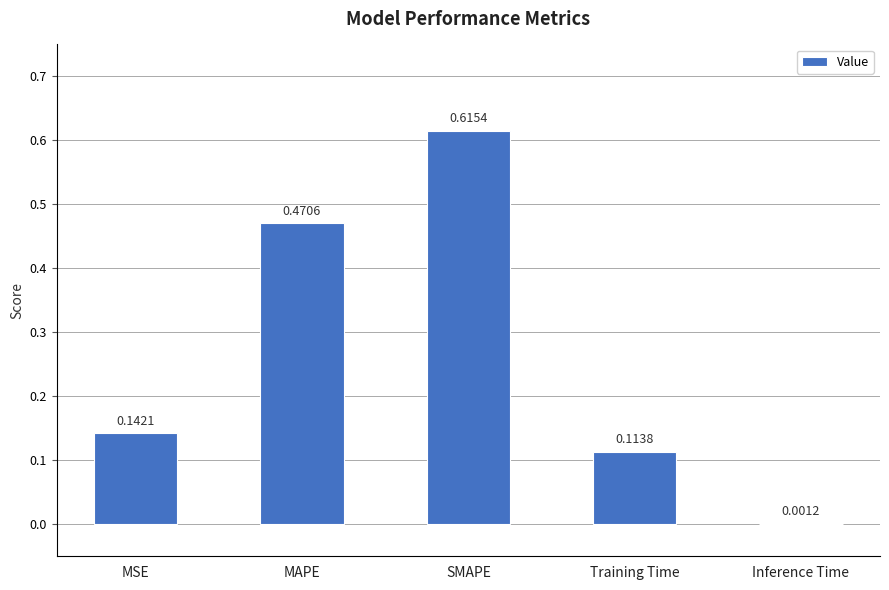

At which label is the value closest to 0?

Inference Time